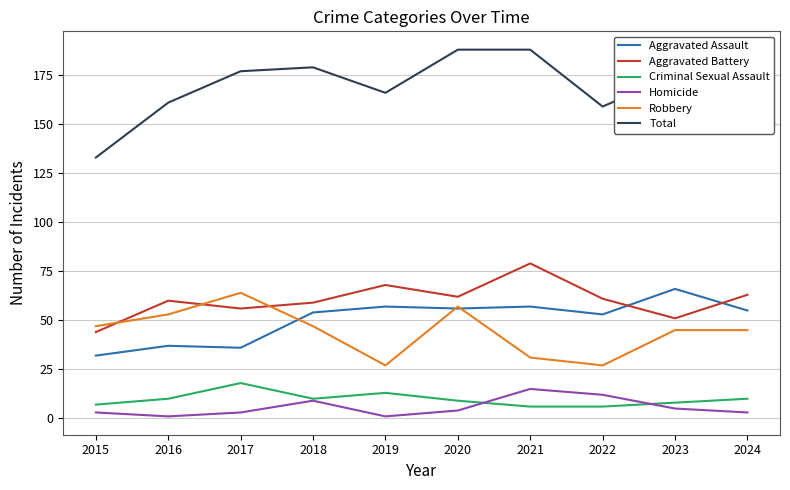

Which series changed the most between 2016 and 2023?

Aggravated Assault